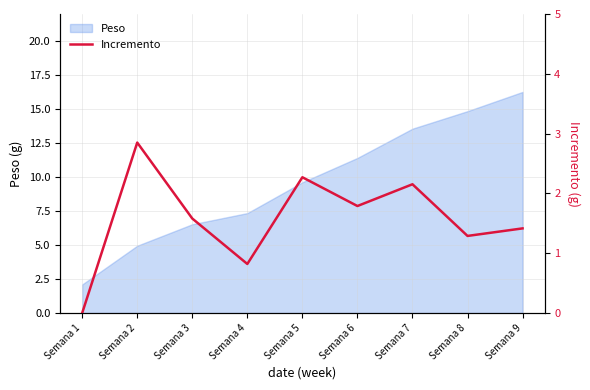

Rank the categories by Peso value from lowest to highest.

Semana 1, Semana 2, Semana 3, Semana 4, Semana 5, Semana 6, Semana 7, Semana 8, Semana 9